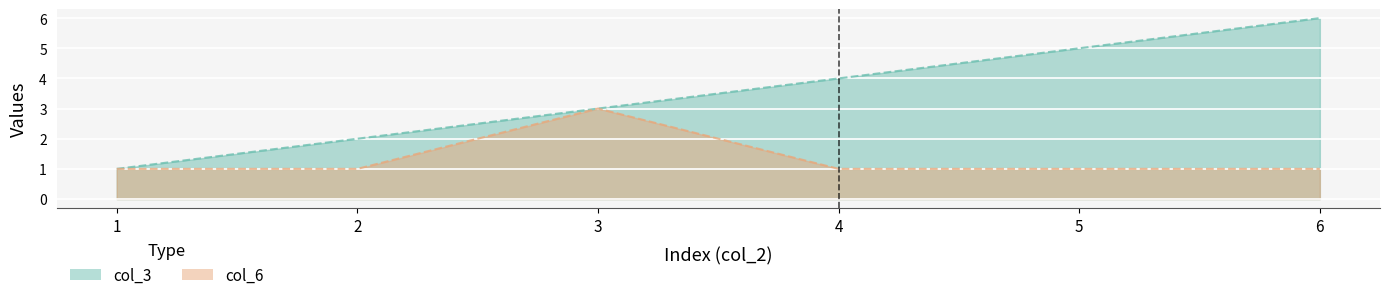

How many col_3 values are between 2 and 5?

4